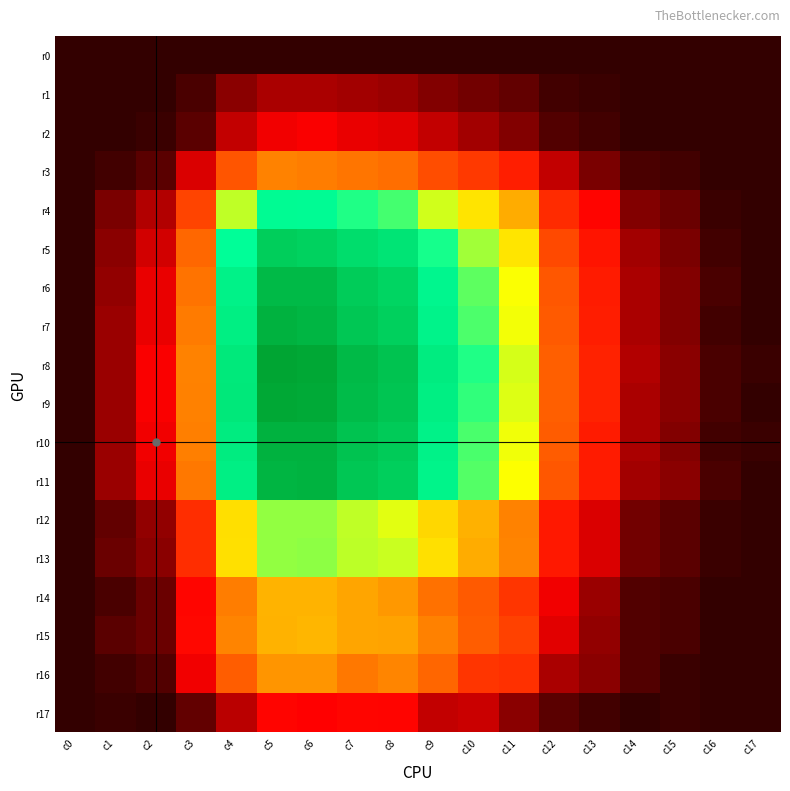

List the series in order of their peak value, lowest first.

r0, r1, r2, r17, r3, r16, r14, r15, r12, r13, r4, r5, r6, r11, r10, r7, r9, r8